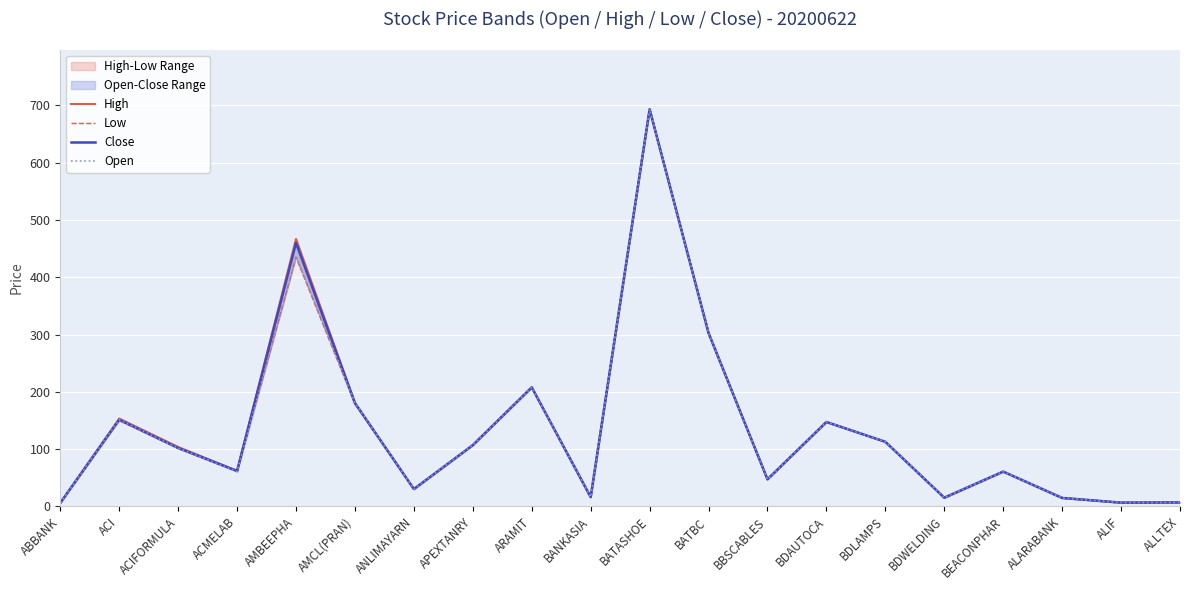

In Low, how many points are lower than both neighbors (excluding endpoints)?

6